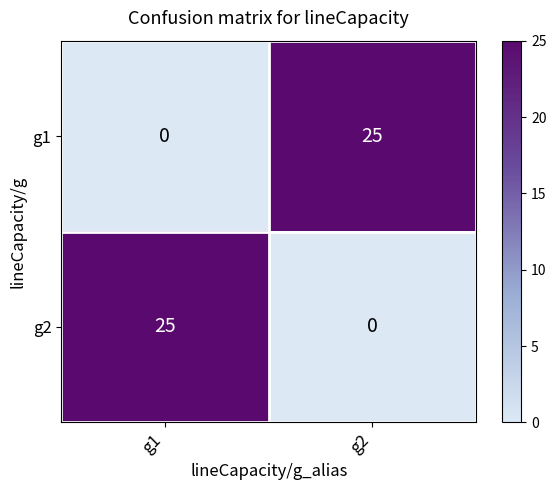

What is the difference between the g2 values at g2 and g1?

25